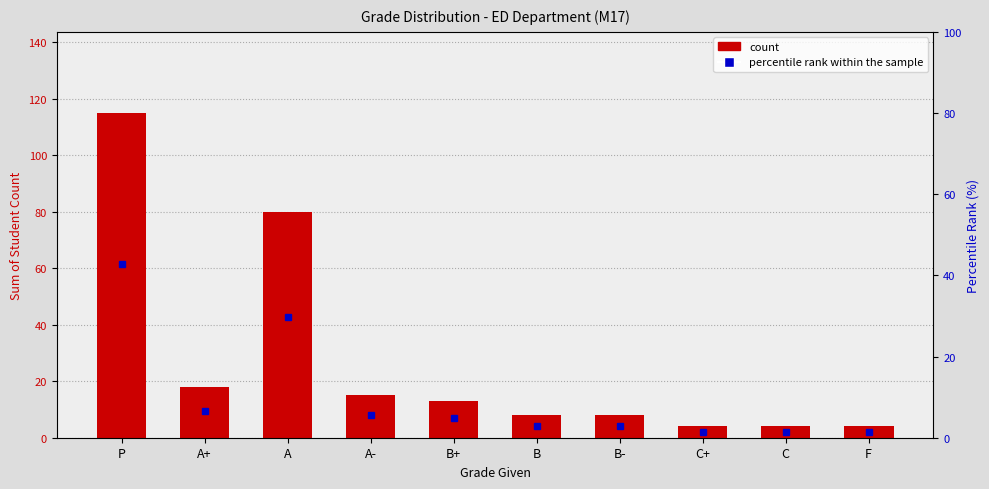

Rank the categories by count value from lowest to highest.

C+, C, F, B, B-, B+, A-, A+, A, P